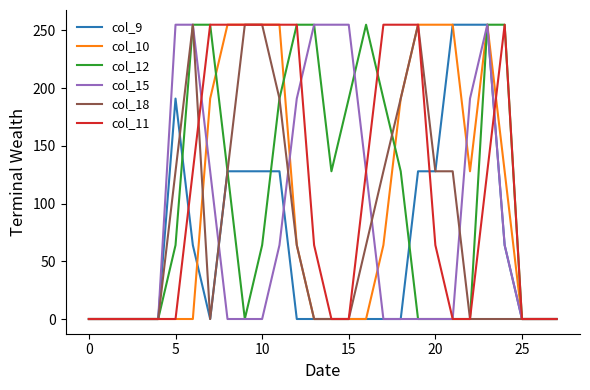

What is the highest value of the col_18 series?

255